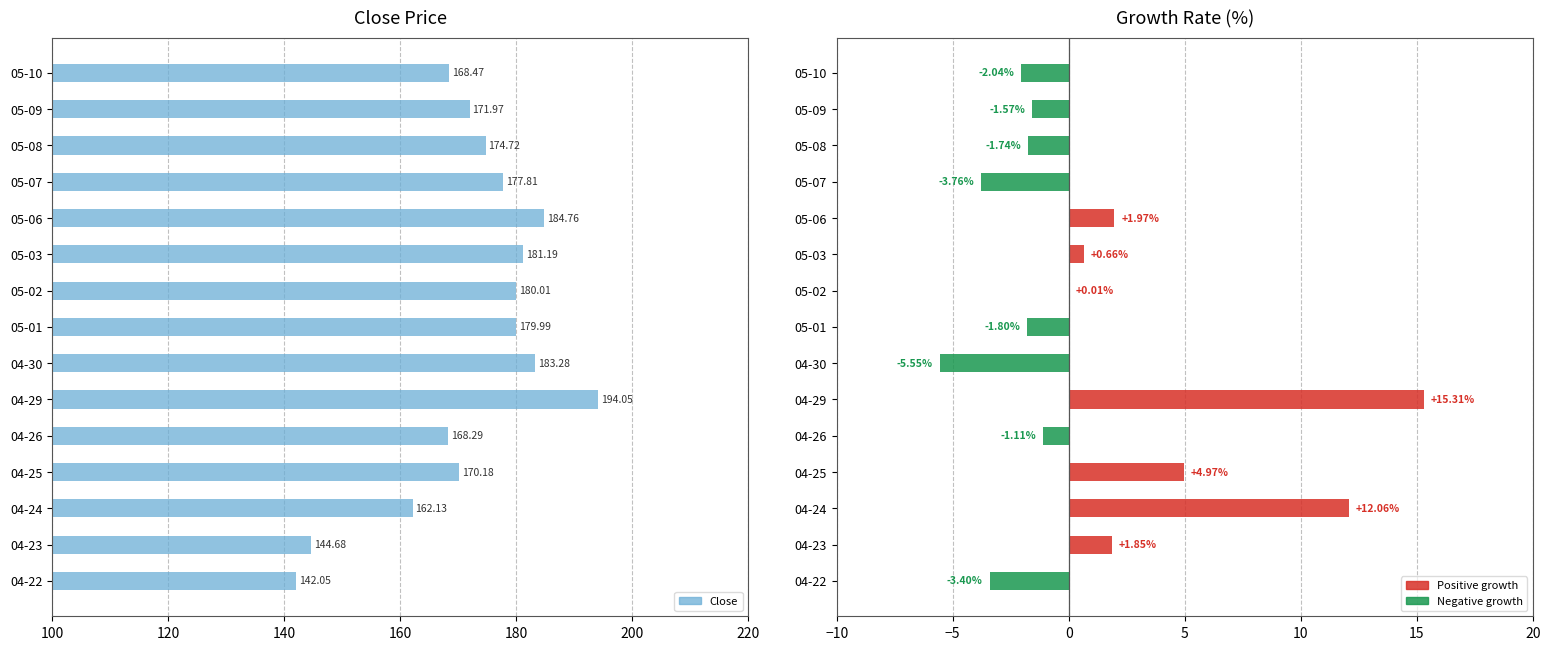

What position from the left is 04-29?

6